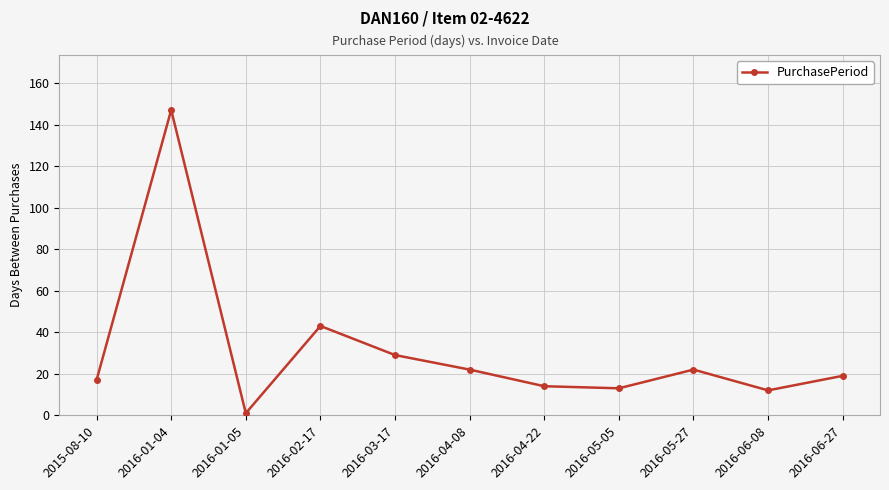

Is it true that the value at 2016-01-05 is 1?

True